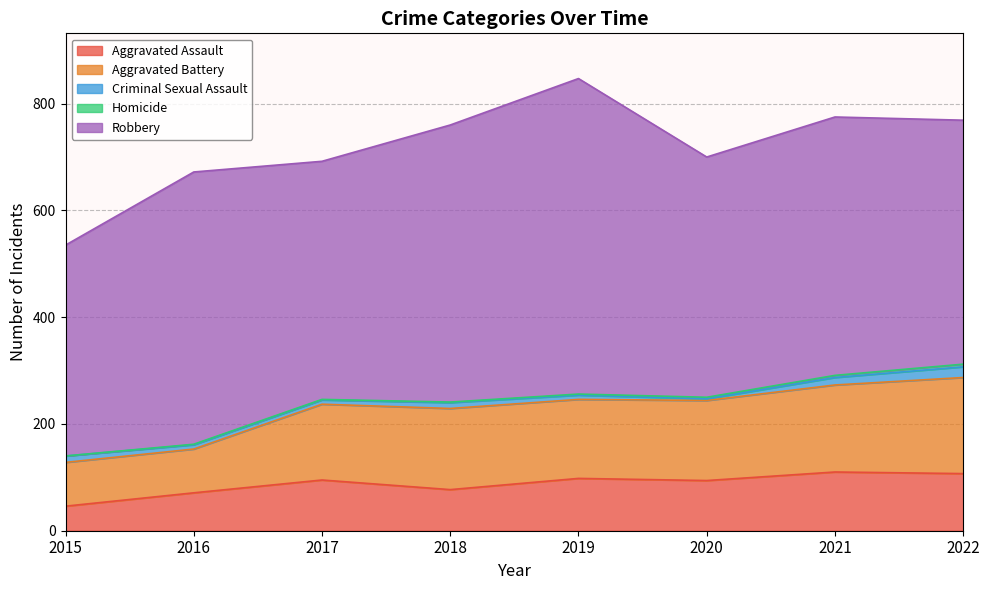

What is the difference between the Aggravated Assault values at 2015 and 2020?

48